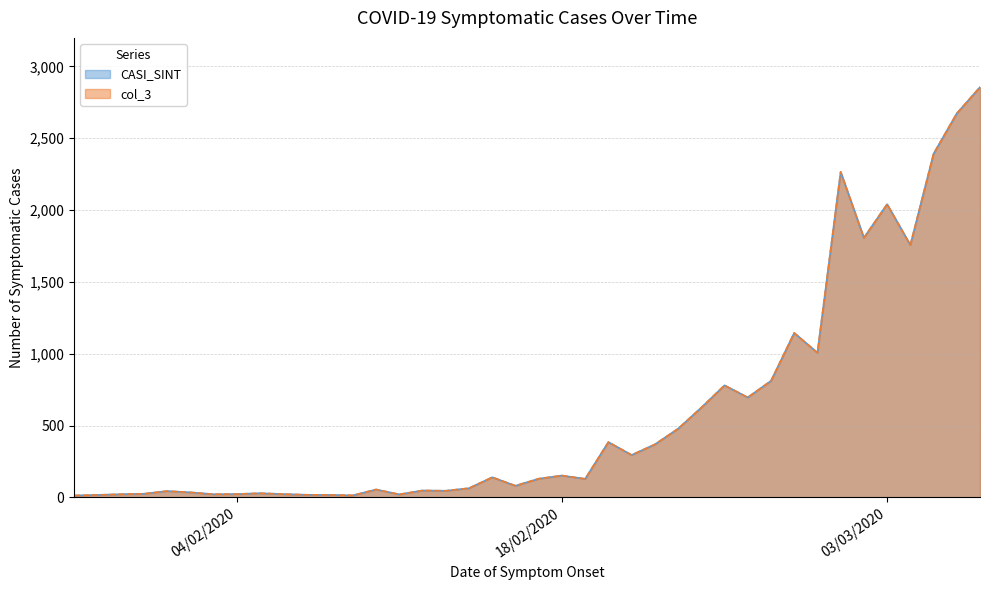

What is the minimum value for col_3?

13